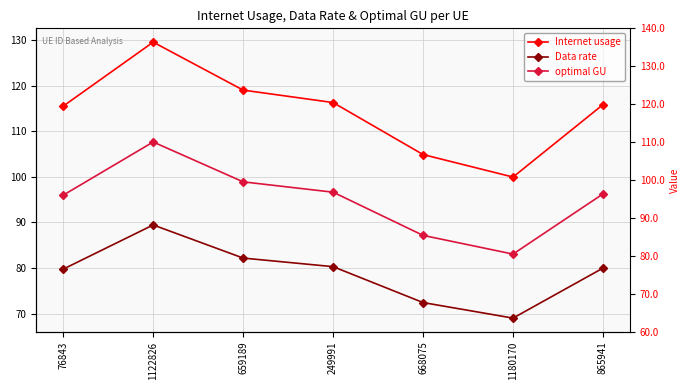

Where is Data rate nearest to the value 79?

76843